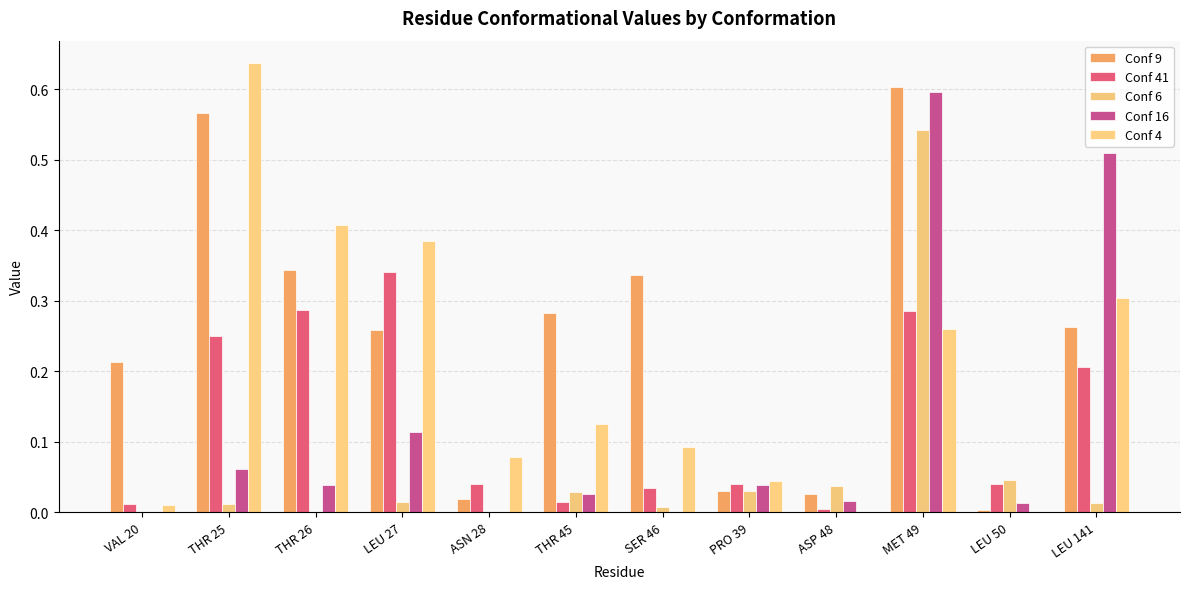

Which has a higher value, THR 45 or VAL 20?

THR 45